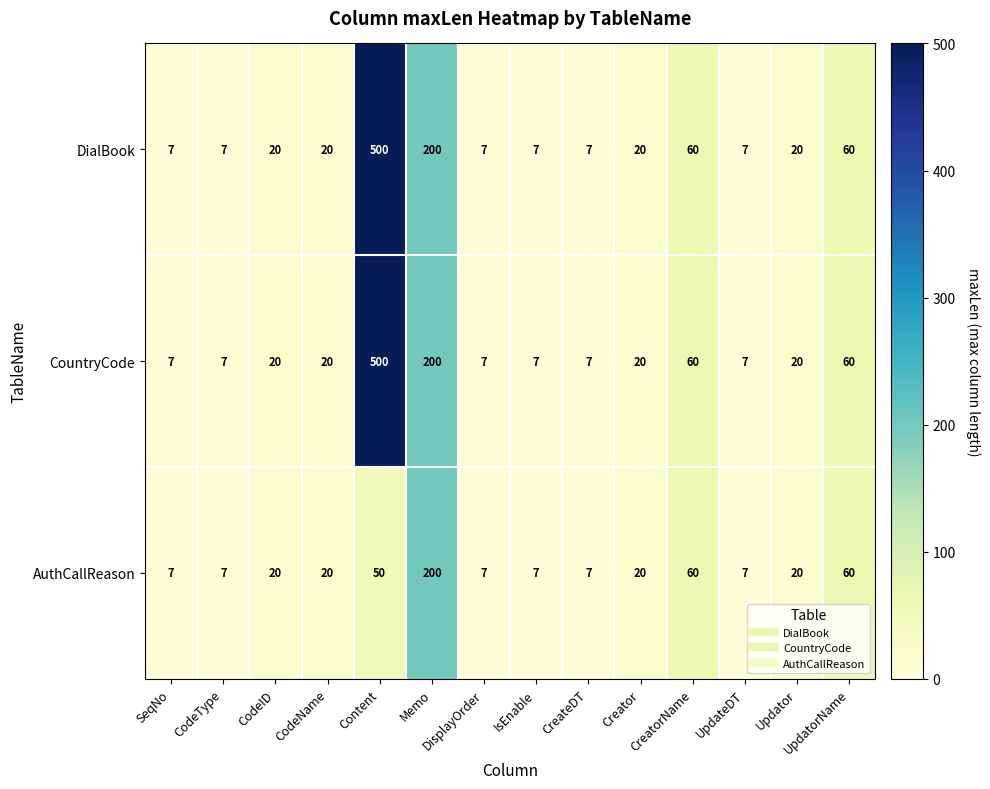

What is the greatest value displayed?

500